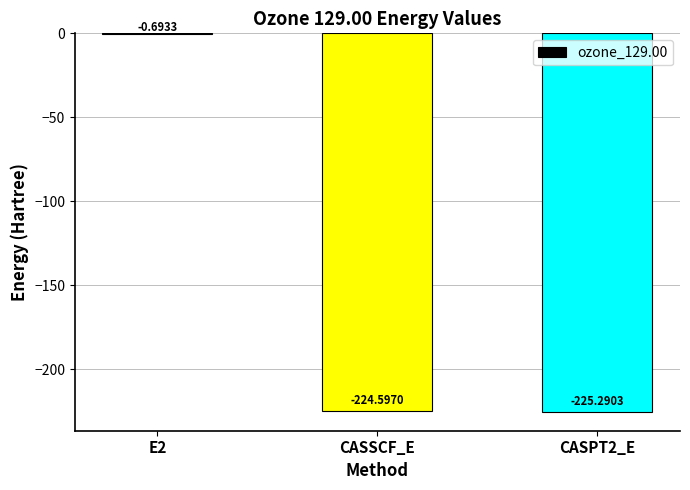

Where is the data nearest to the value -112?

E2